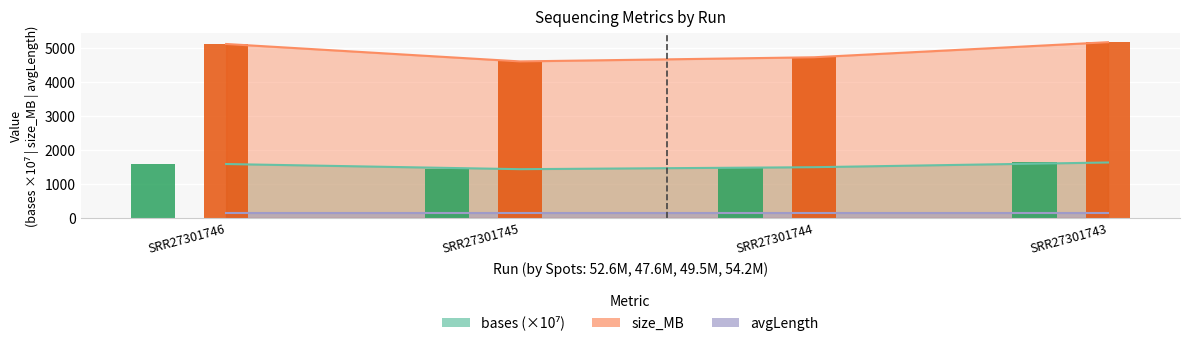

How many bars are there in each group?

2